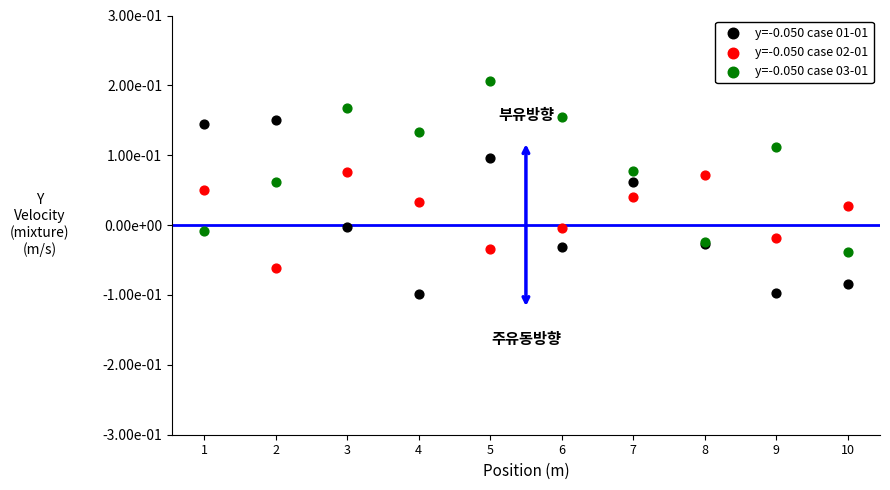

Which series contains the lowest Y value?

y=-0.050 case 01-01